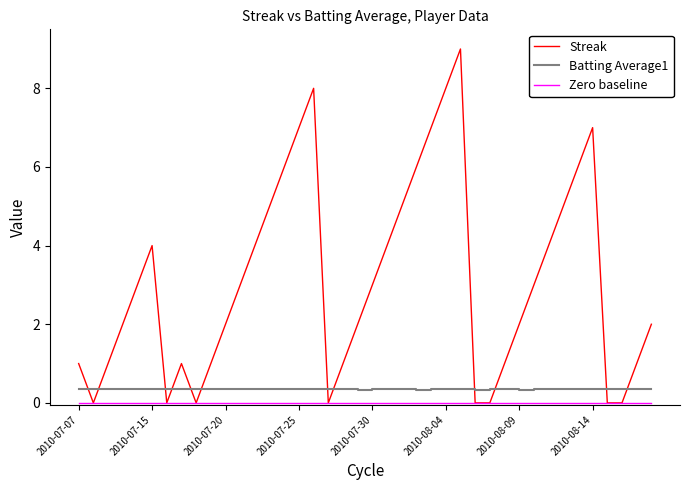

What is the average value of the Streak series?

3.1